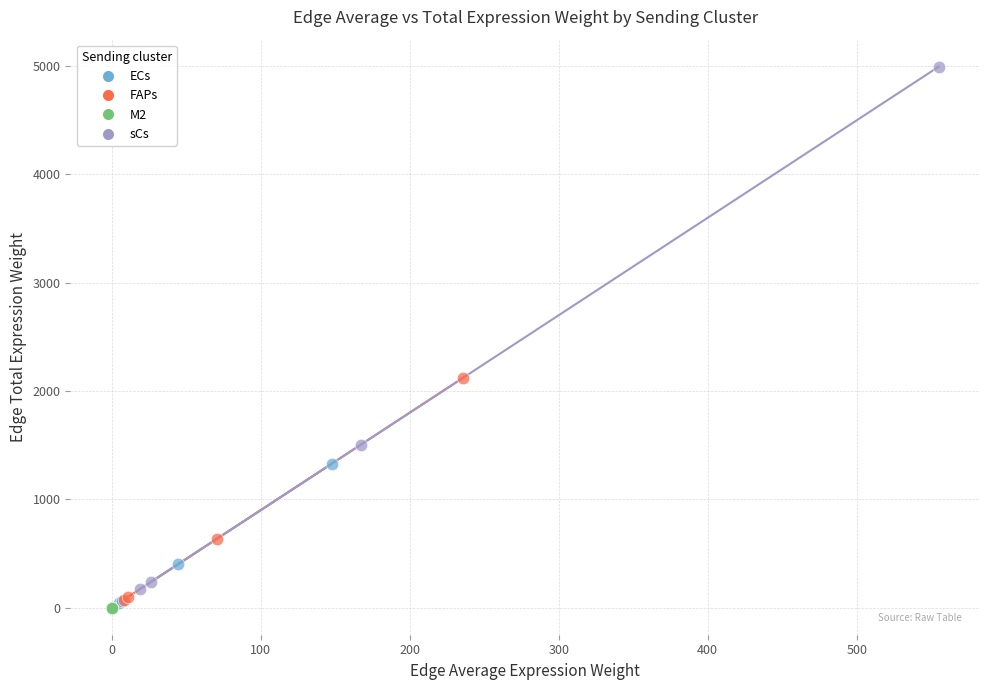

What are all the series names shown in the legend?

ECs, FAPs, M2, sCs